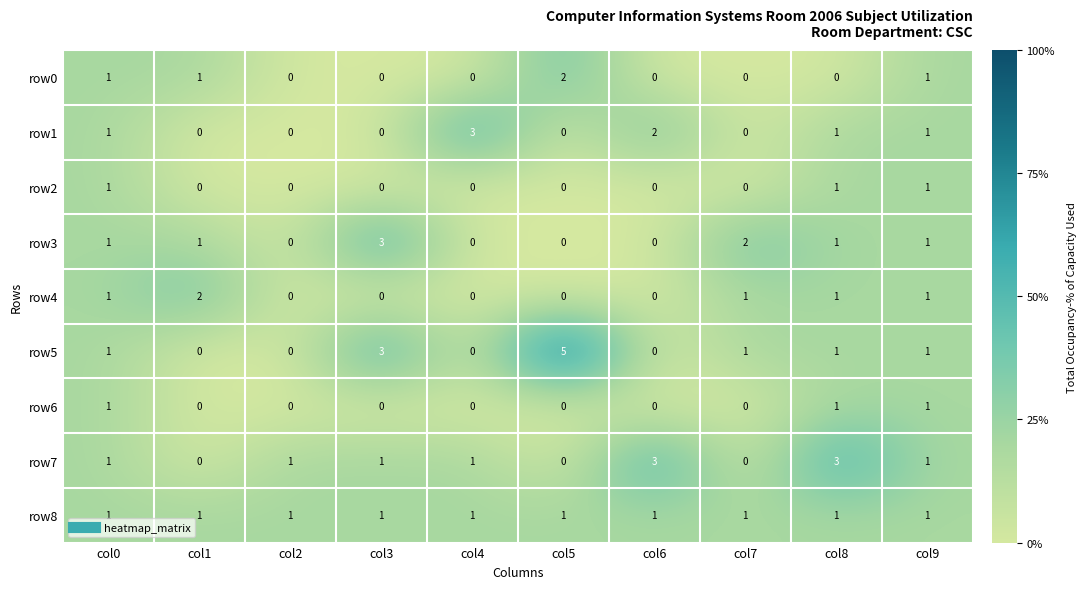

What is the difference between the highest and lowest values at col2?

1